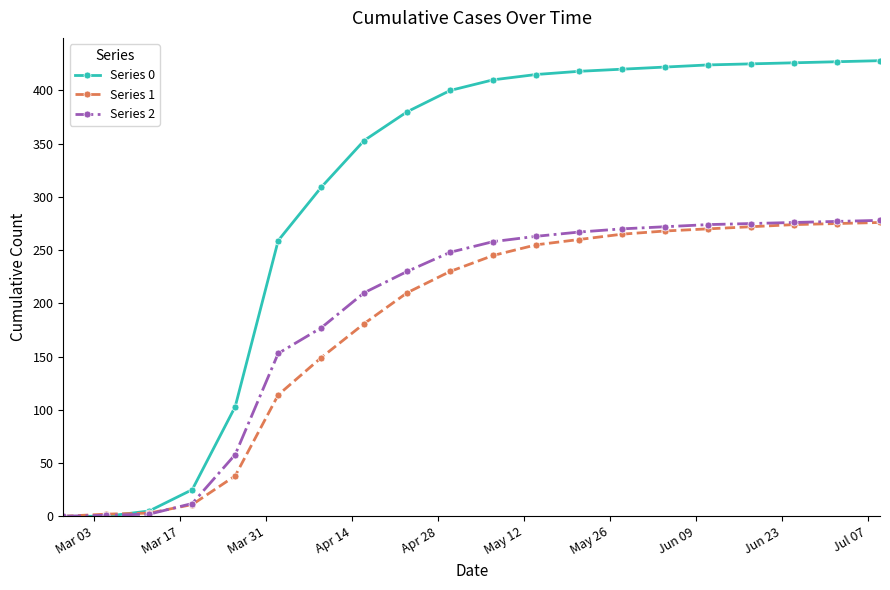

Which series has the widest spread of values?

Series 0